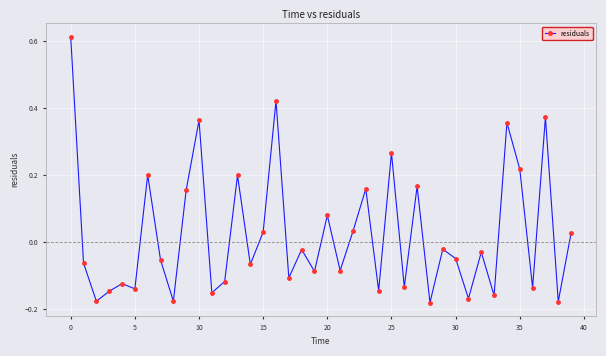

How many positive values are there?

16